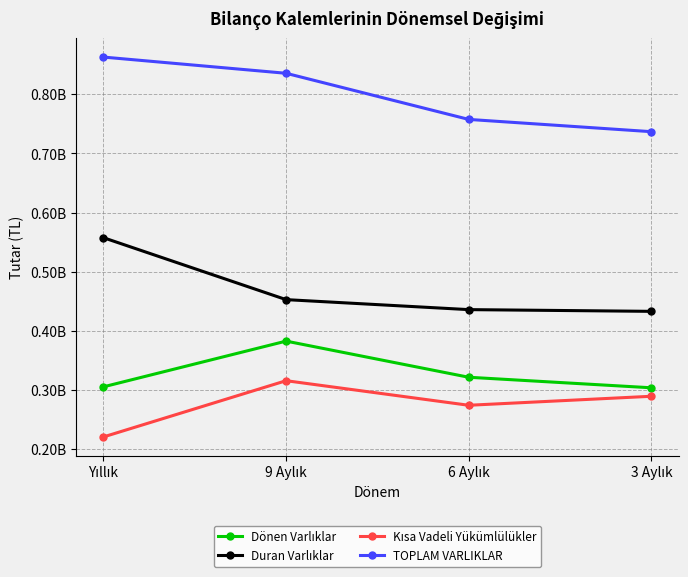

What is the value of the TOPLAM VARLIKLAR point at the 3rd from the left?

757402800